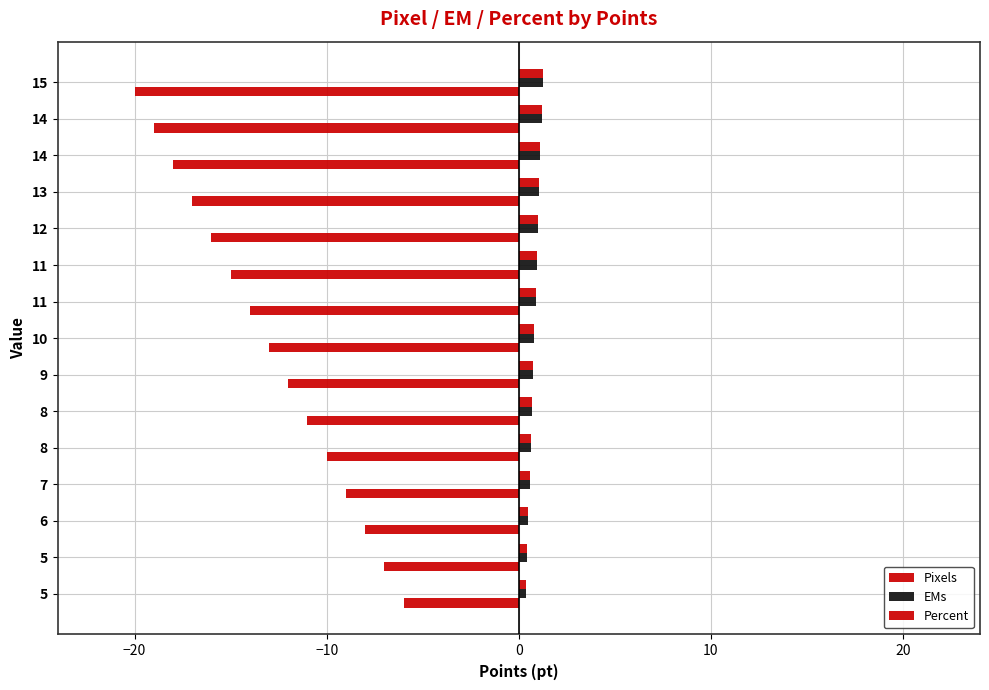

Is the value of Pixels at 14 greater than the value of Percent at 13?

No